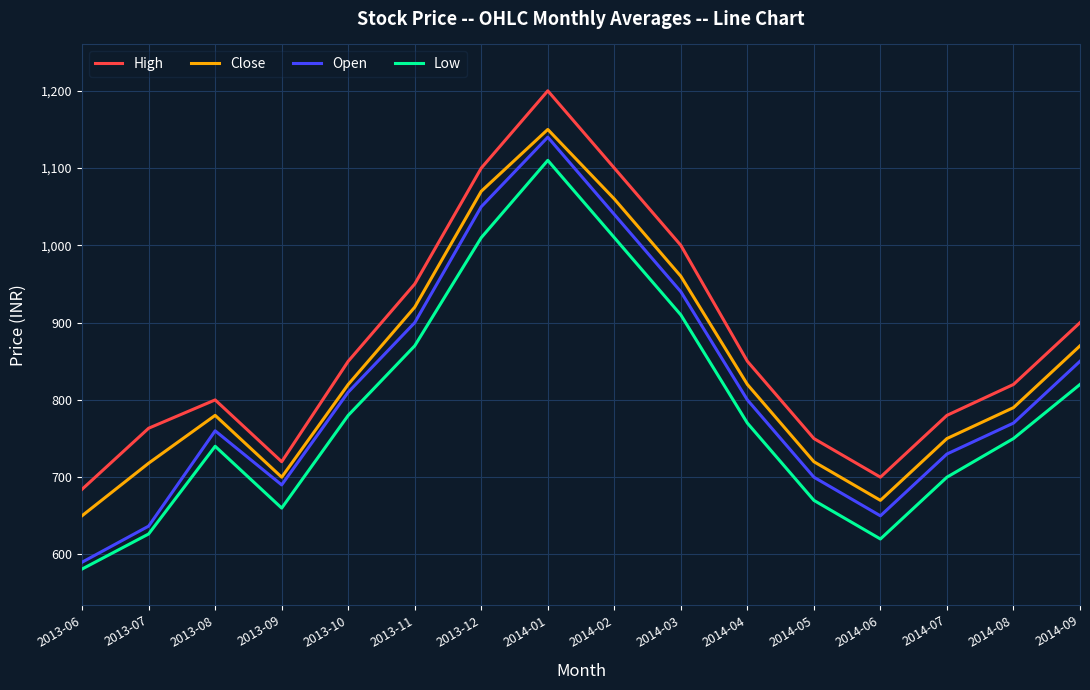

True or false: Close and Low cross at least once.

False